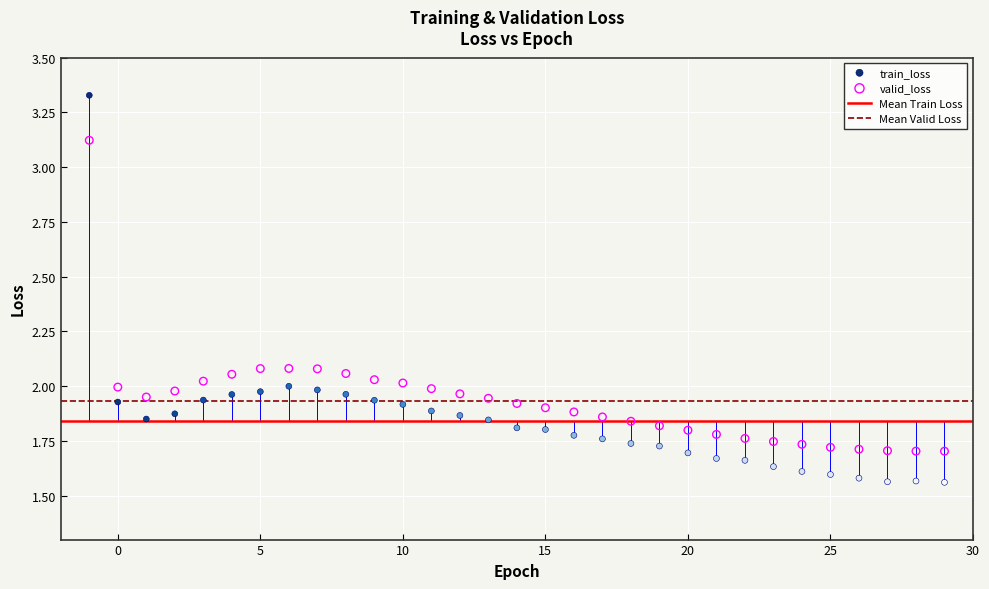

Across all data points, what is the range of X values (max minus min)?

30.0